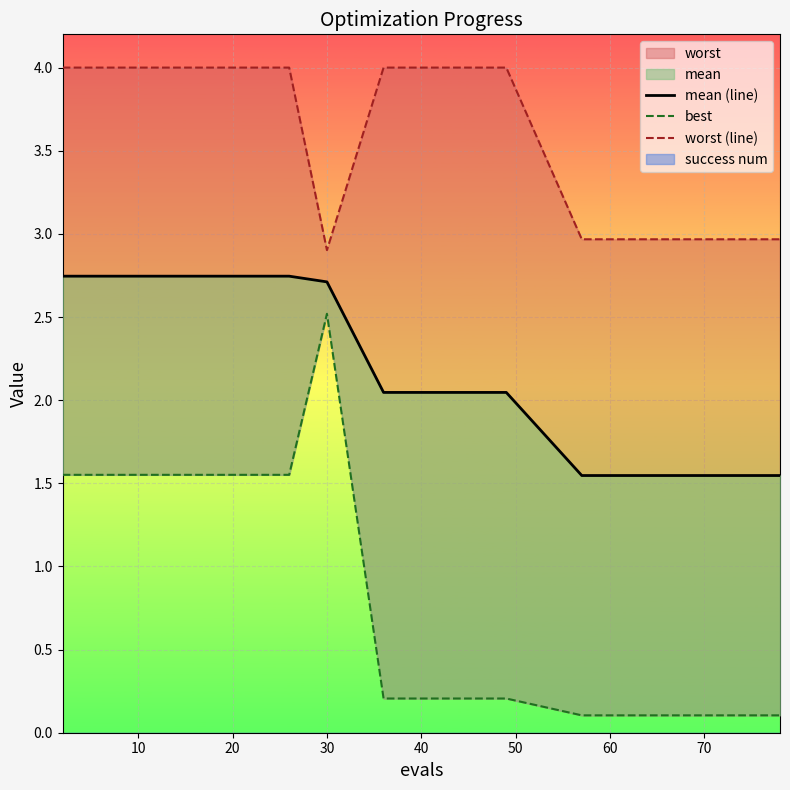

What is the difference between the maximum and second lowest values in the mean (line) series?

1.2